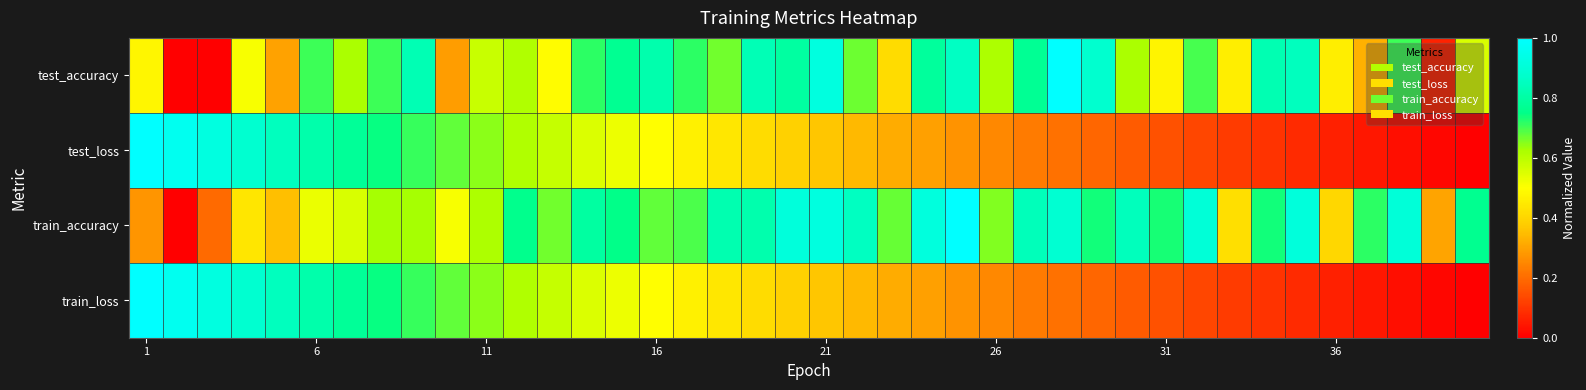

How many series are shown in this chart?

4